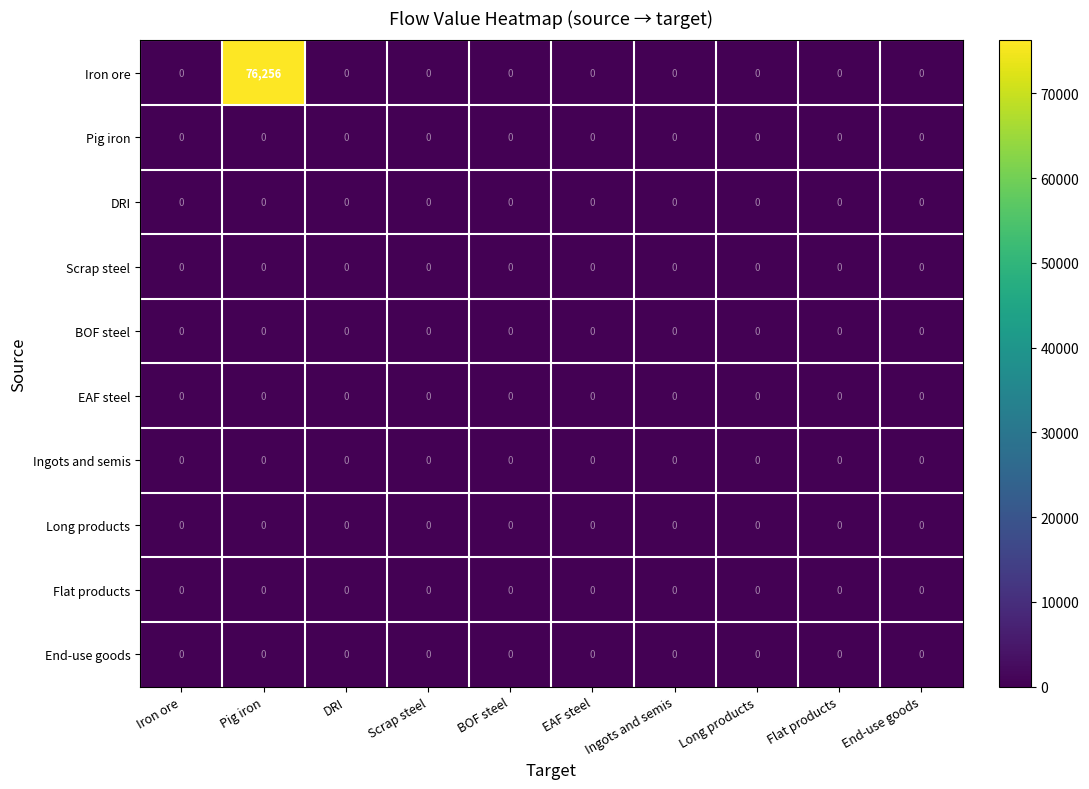

Which category has the highest value across all series?

Pig iron